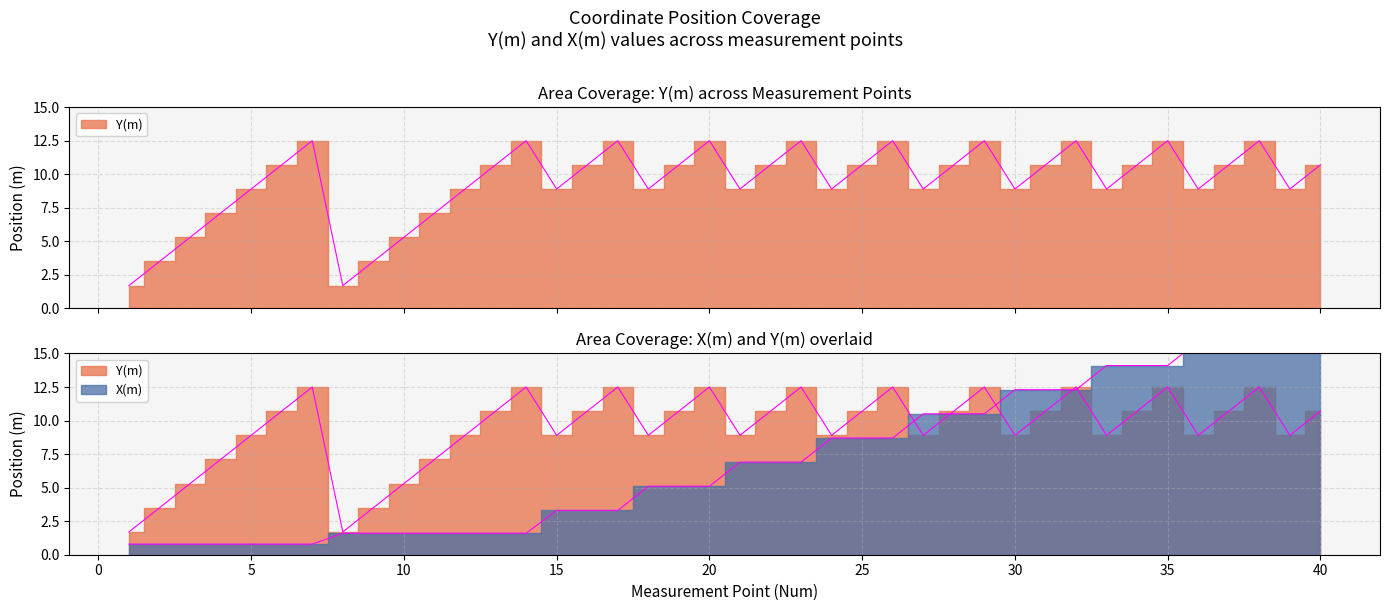

Rank the series at 36 from highest to lowest value.

X(m), Y(m)